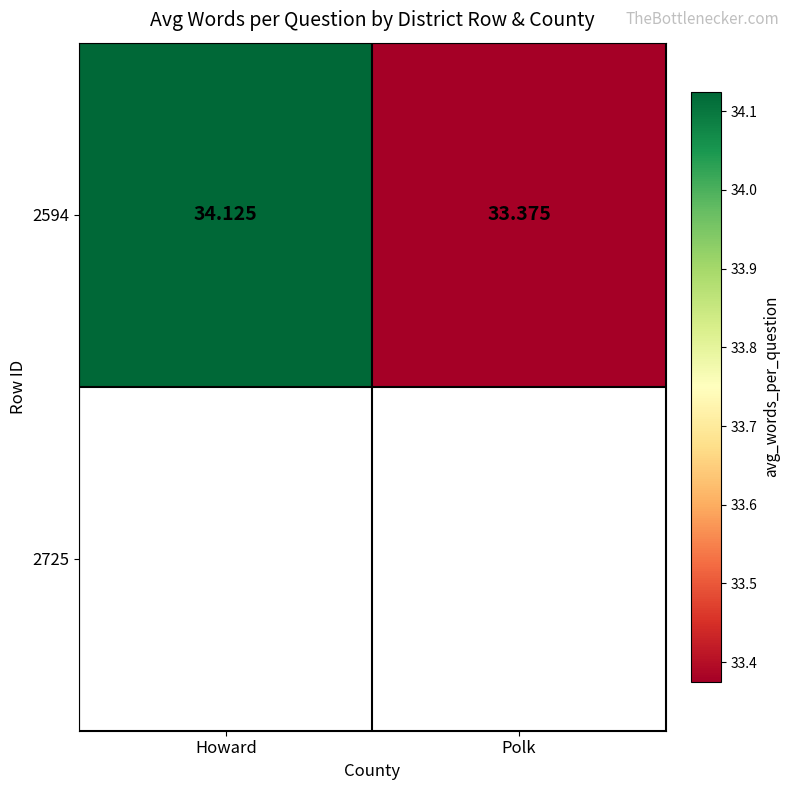

Reading left to right, what are all the values shown in this chart?

Howard=34.1	Polk=33.4